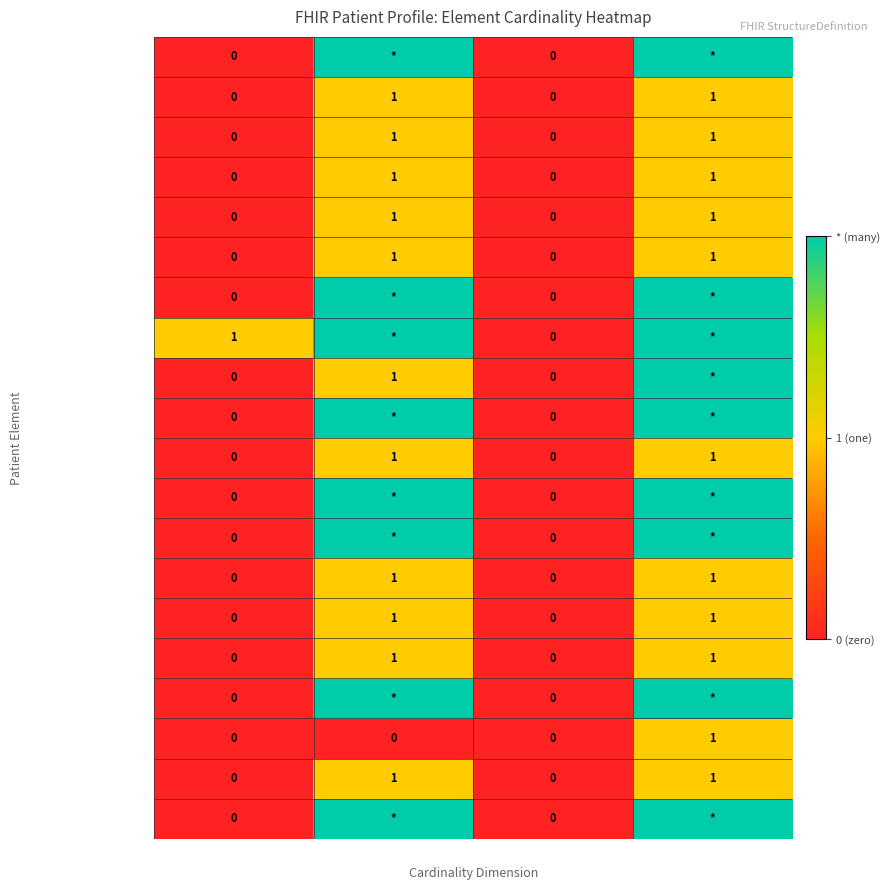

How many Patient.text values are between 0 and 1?

4